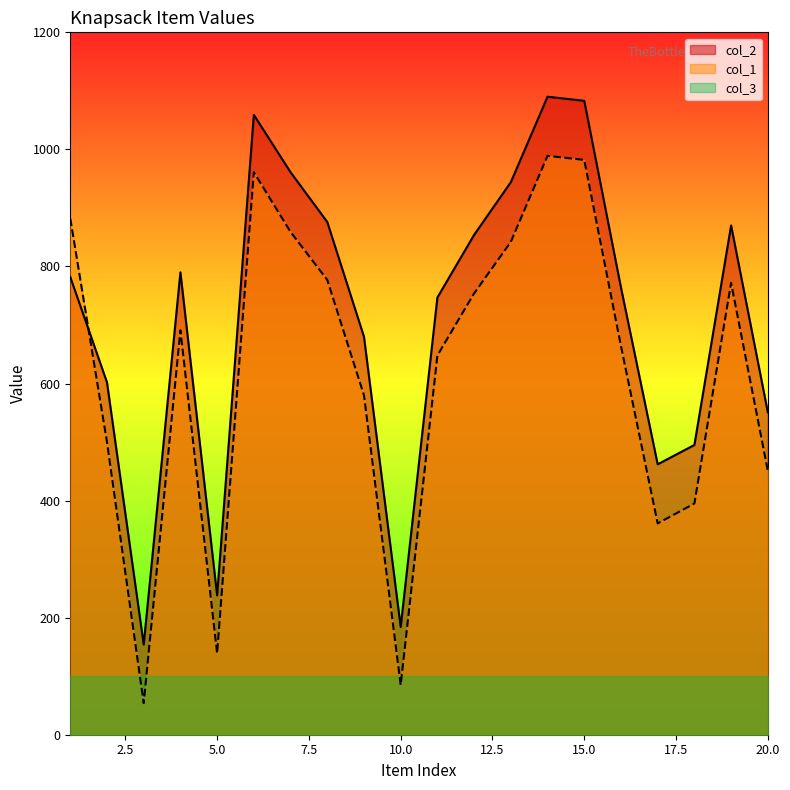

Between 20 and 12, which is larger?

12